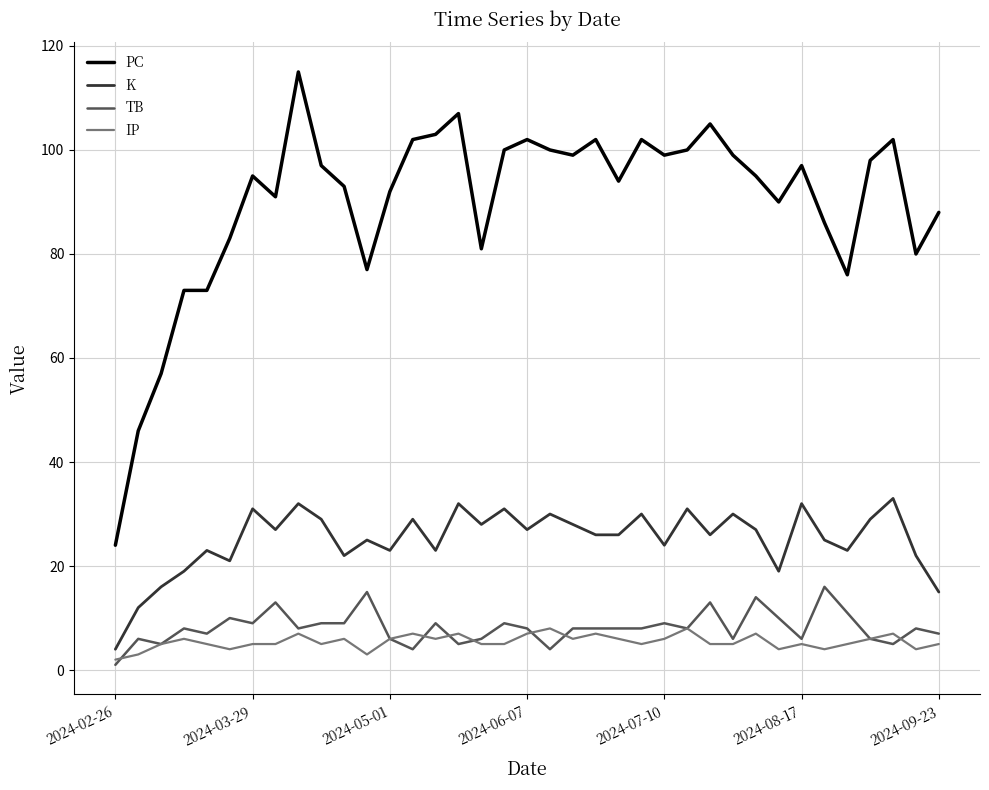

How many lines are shown in the chart?

4